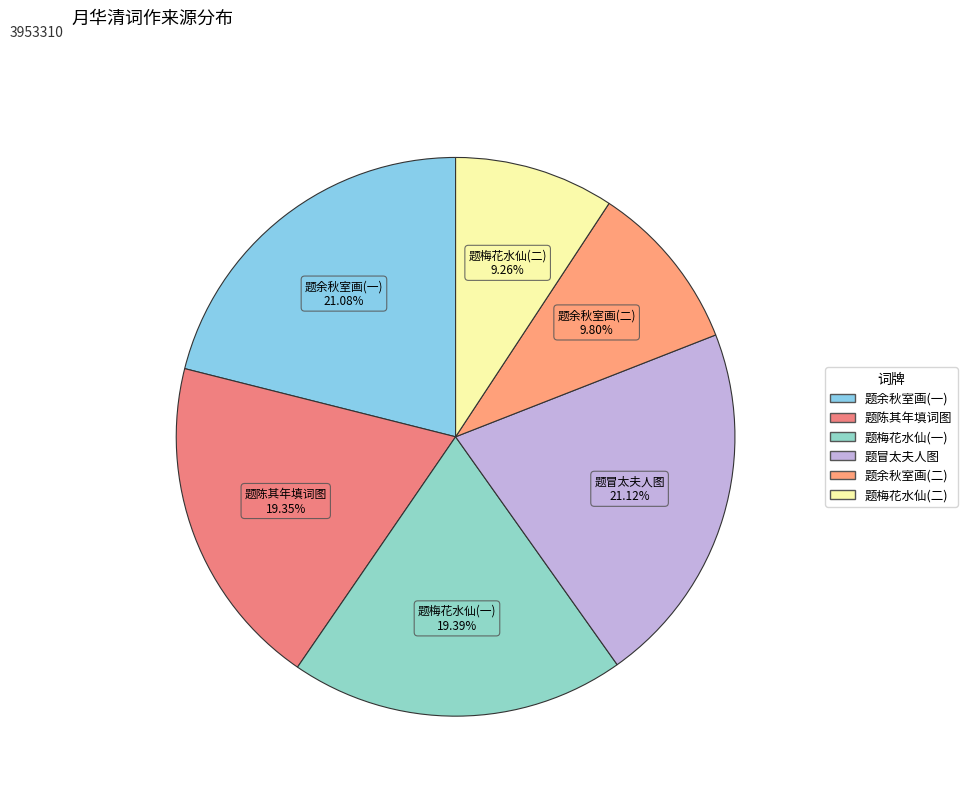

How many segments does this pie chart have?

6